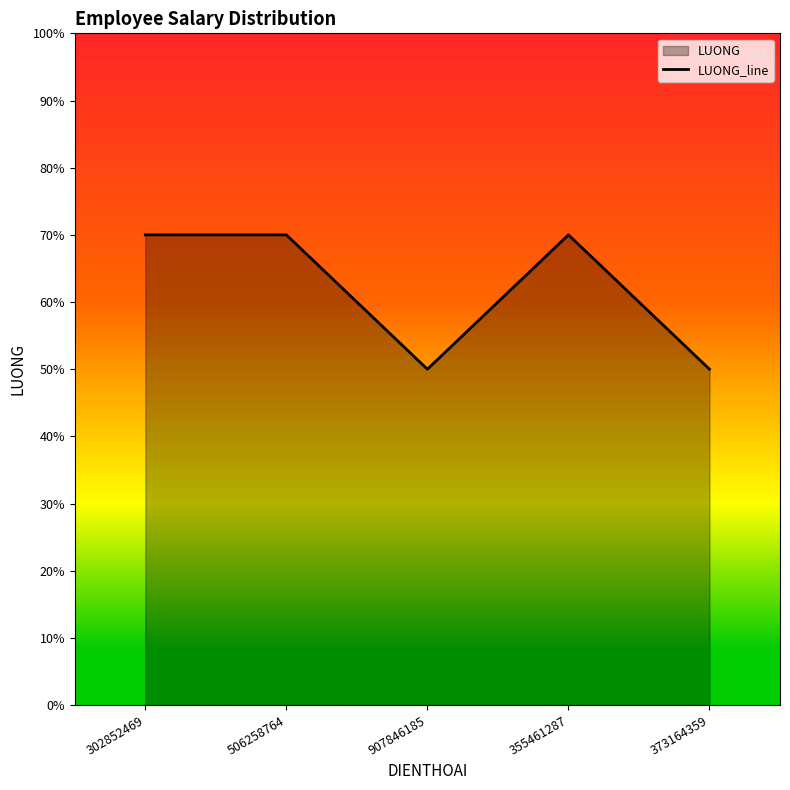

The chart shows a value of 6664603 at 373164359. True or false?

False